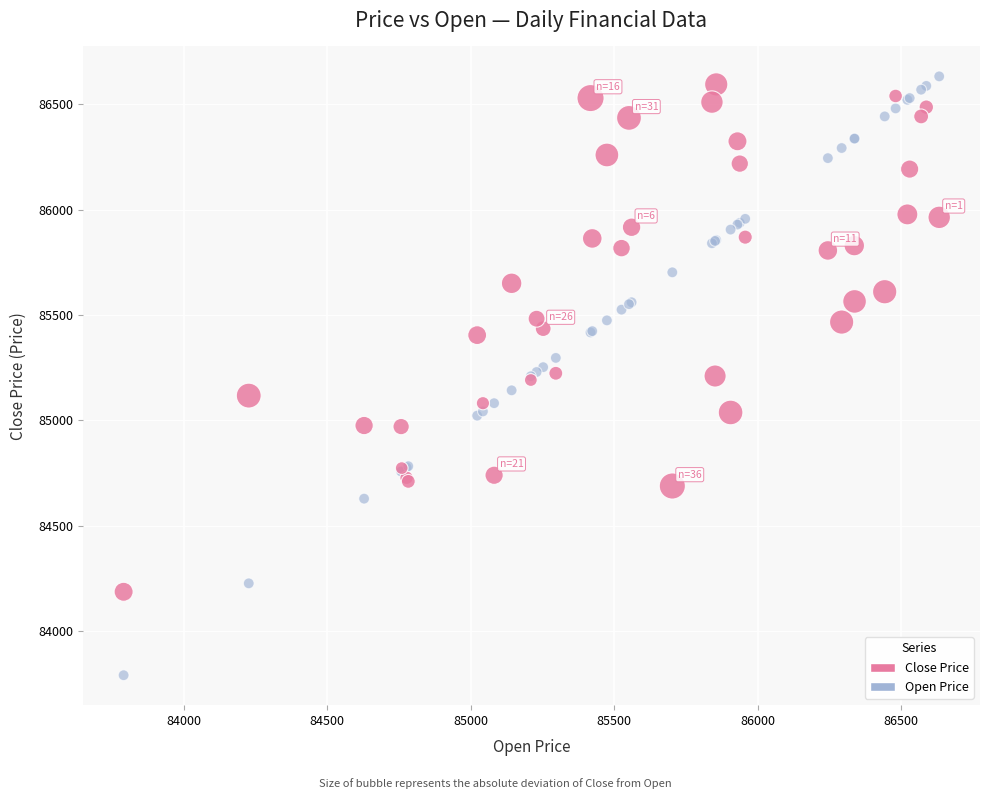

Which series reaches the minimum Y coordinate?

Open Price